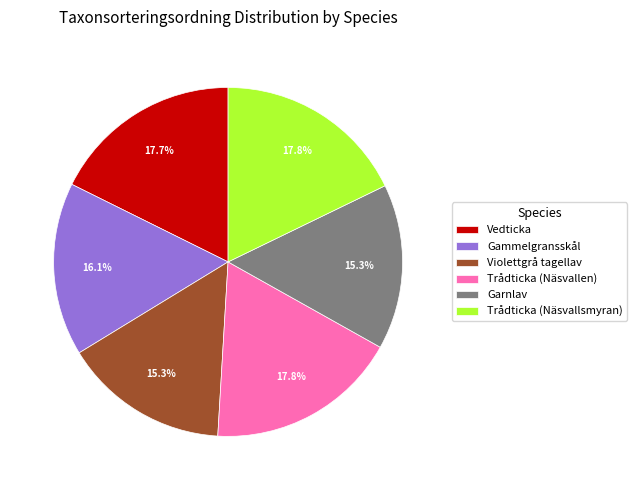

To the nearest percent, what is the average slice percentage?

17%